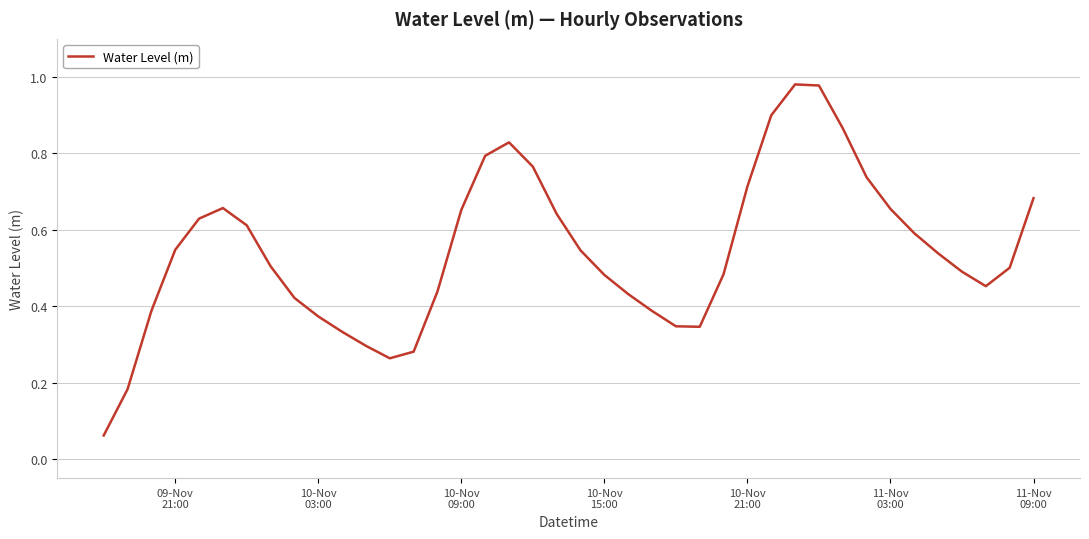

Does the chart display data point markers on the line(s)?

No